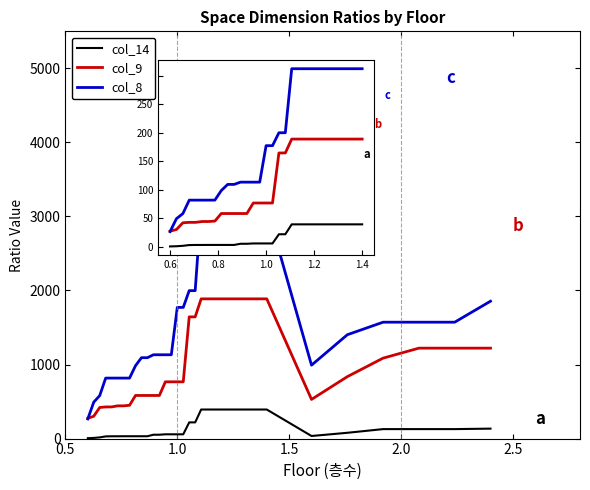

What is the maximum value shown in the chart?

3120.0